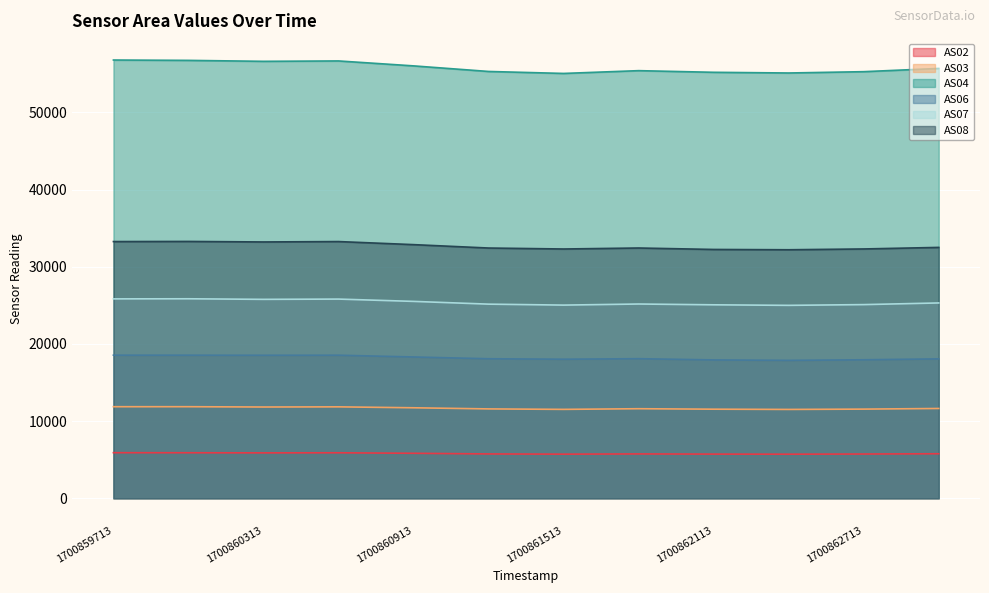

Read the AS03 value at 1700862113, to the nearest 10.

11540